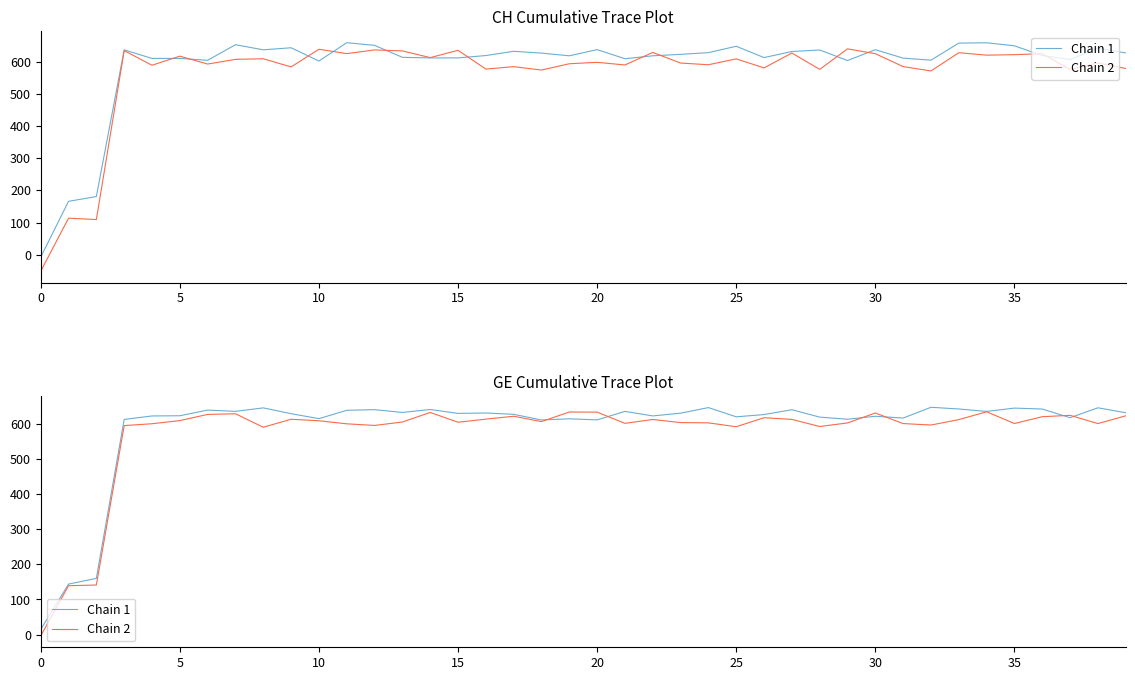

Between 29 and 30, which series saw the biggest shift?

Chain 2